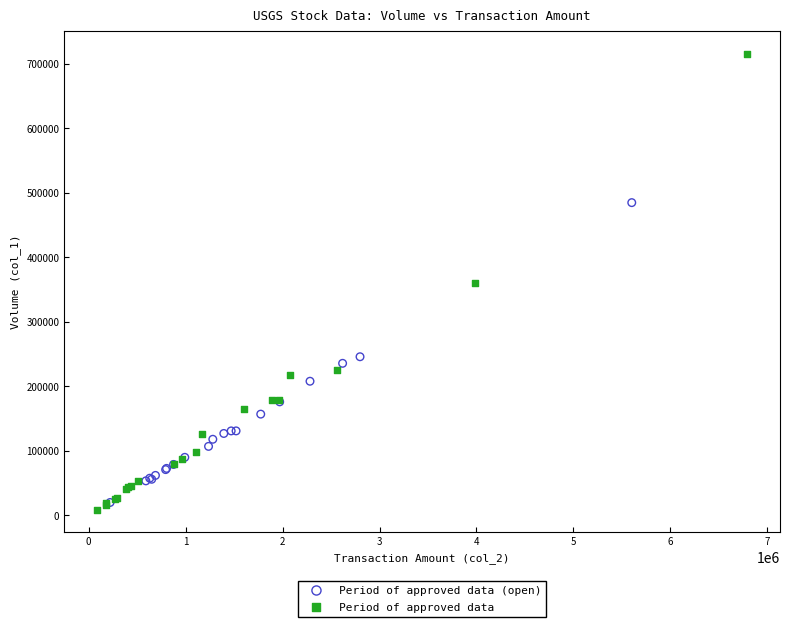

Which series contains the highest Y value?

Period of approved data